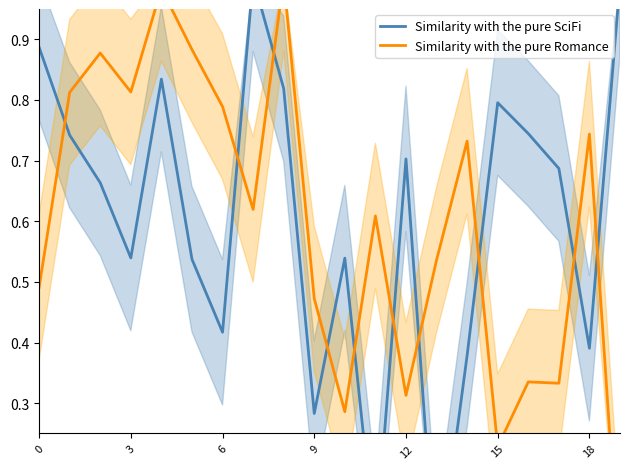

What is the total value across all series at 15?

1.4